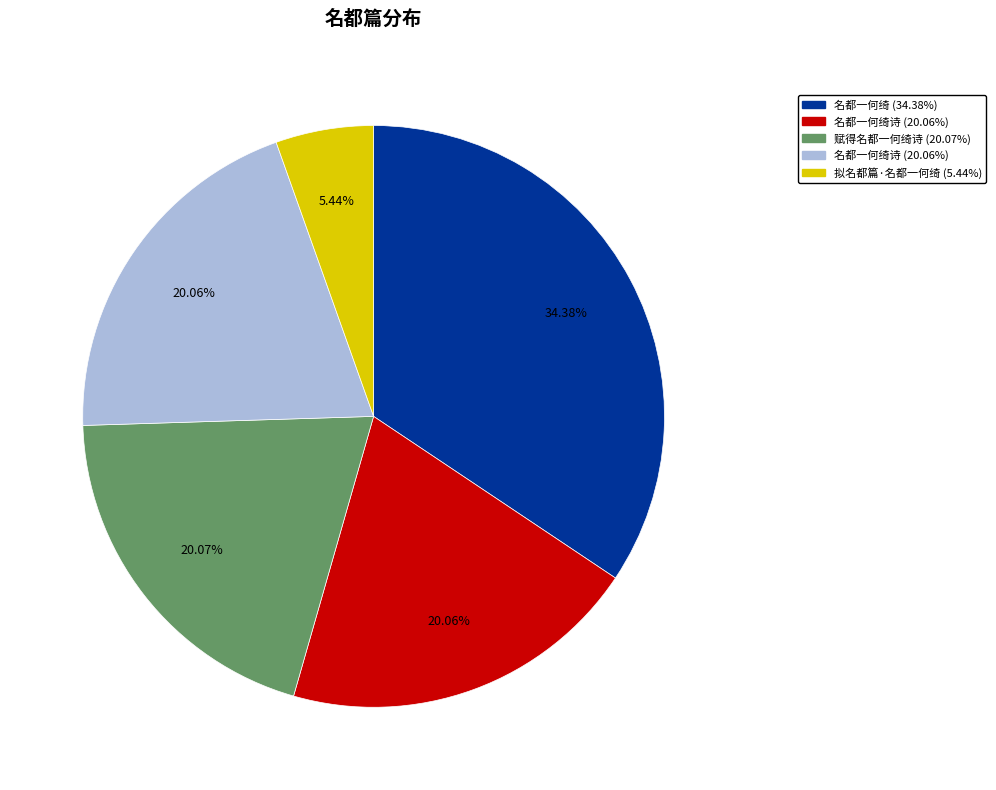

Is there any slice that represents more than half of the pie?

No